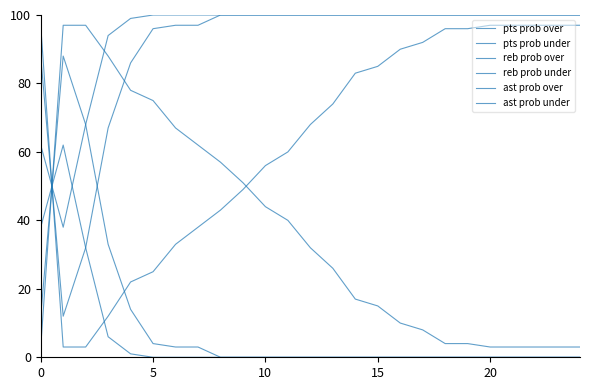

Which label corresponds to the largest value in the chart?

8